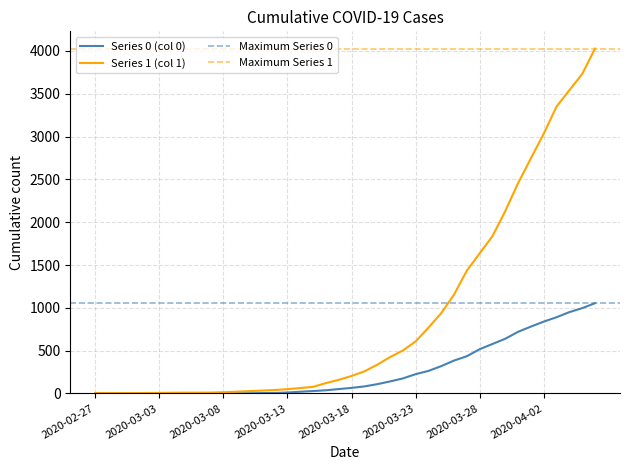

Which category has the lowest value in the 1 series?

2020-02-27